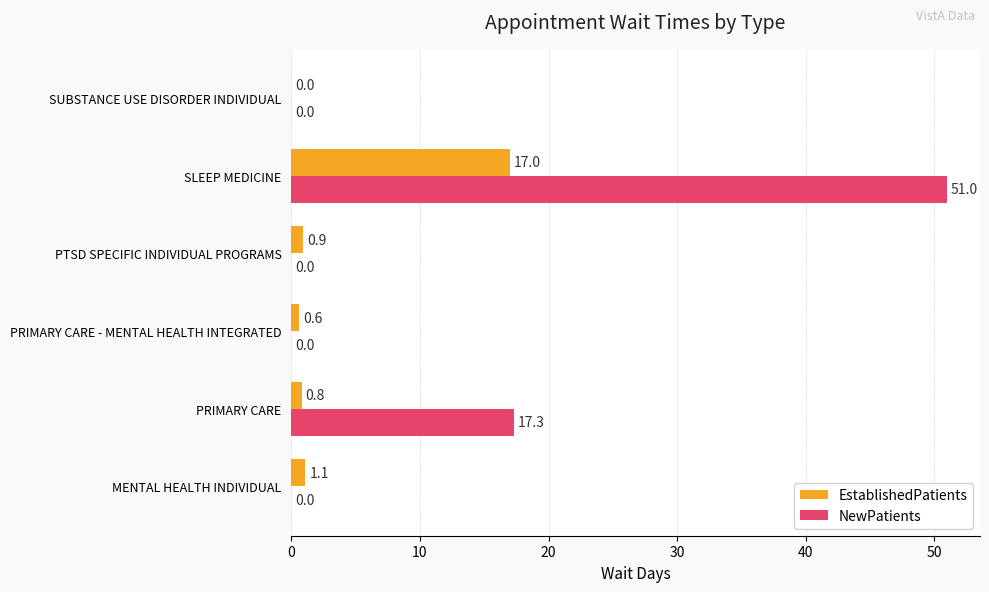

What is the highest value of the EstablishedPatients series?

17.0